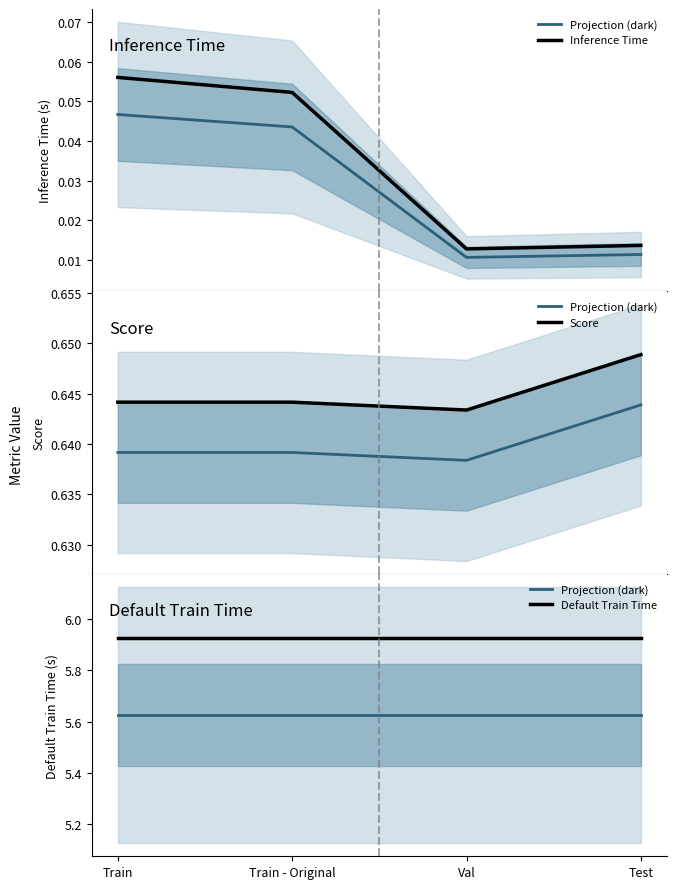

What is the sum of the Score values at Train and Val?

1.3